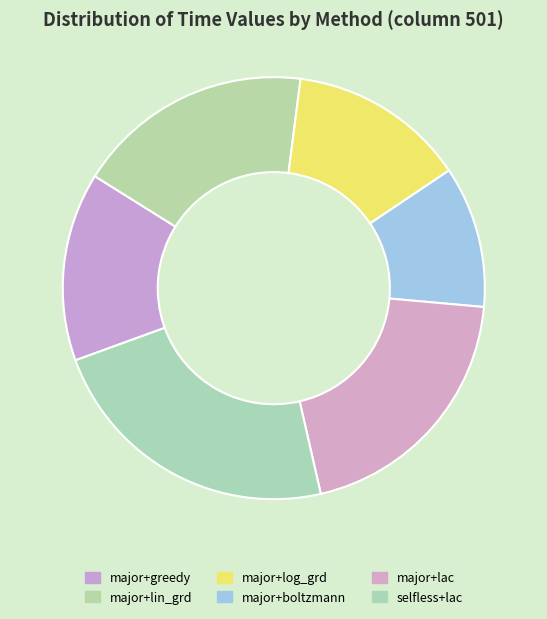

Is it true that major+lac is 20% of the pie?

True